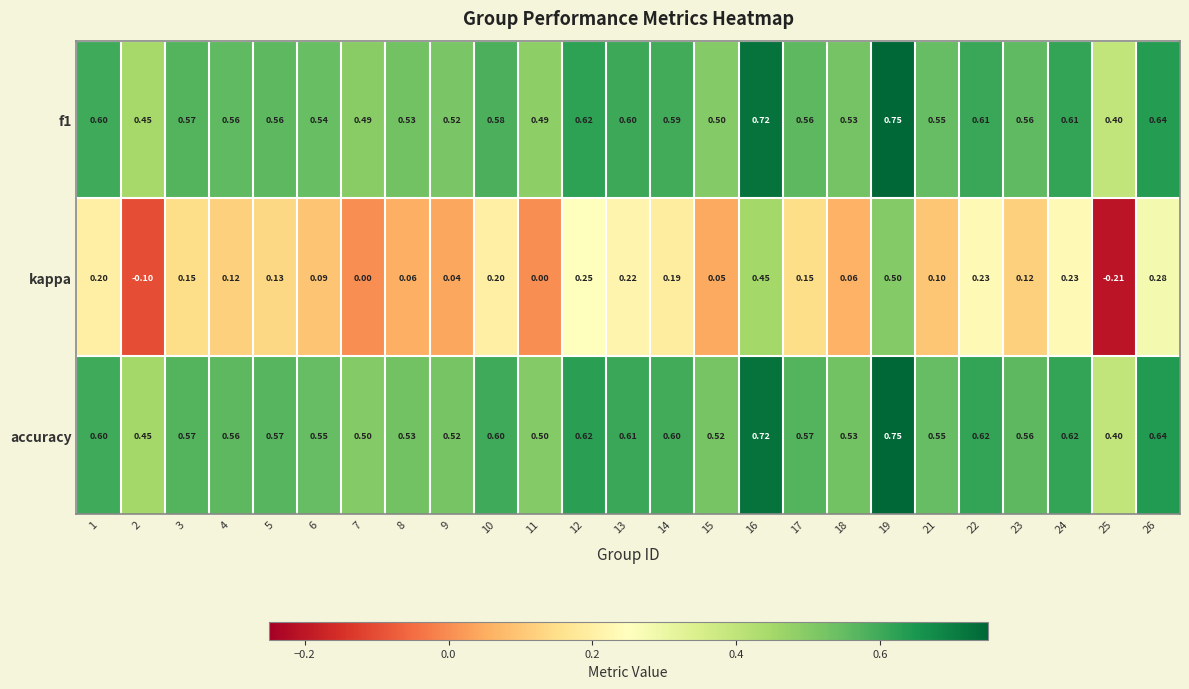

At which category does the chart reach its peak across all series?

19